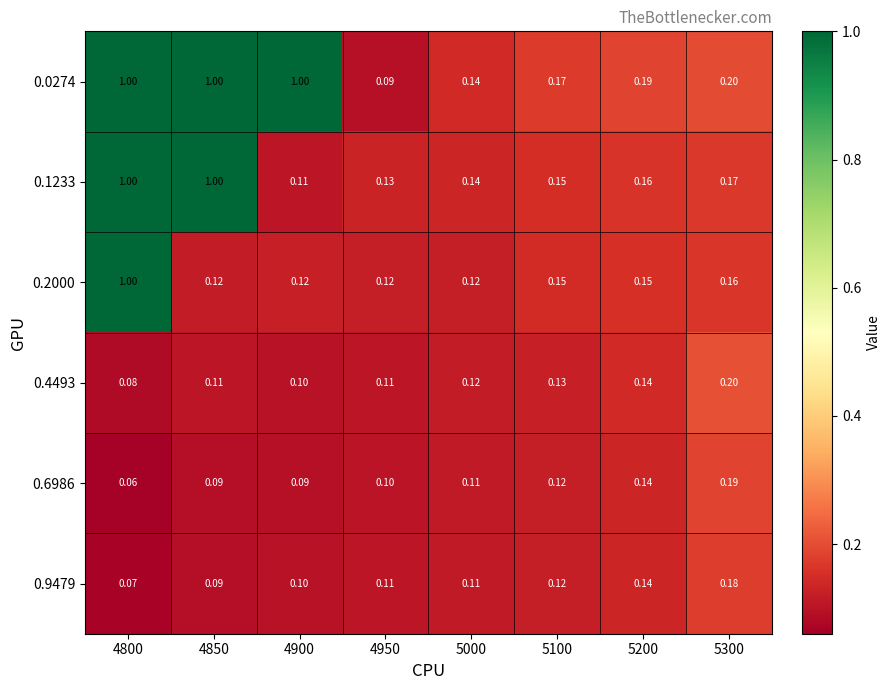

Is the value of 0.2000 at 5300 greater than the value of 0.1233 at 4900?

Yes